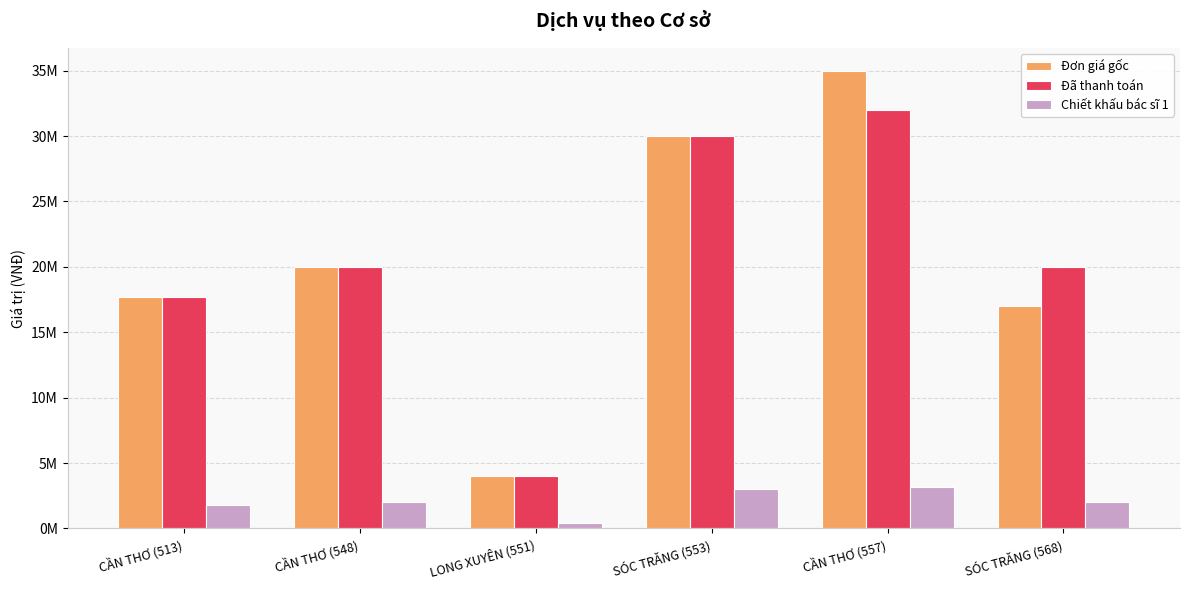

What are all the series names shown in the legend?

Đơn giá gốc, Đã thanh toán, Chiết khấu bác sĩ 1